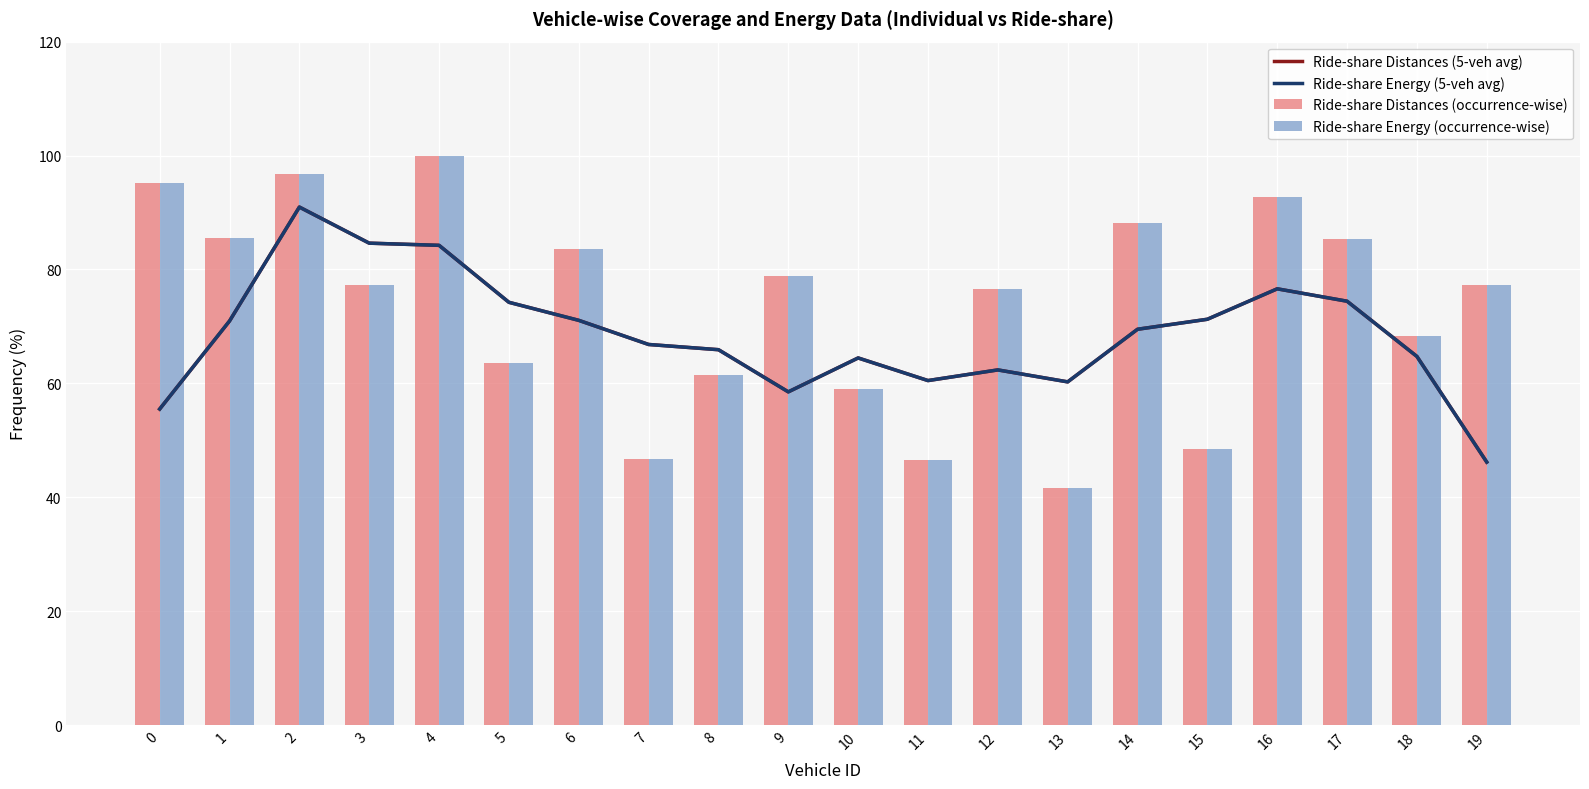

What are all the series names shown in the legend?

Ride-share Distances (5-veh avg), Ride-share Energy (5-veh avg), Ride-share Distances (occurrence-wise), Ride-share Energy (occurrence-wise)